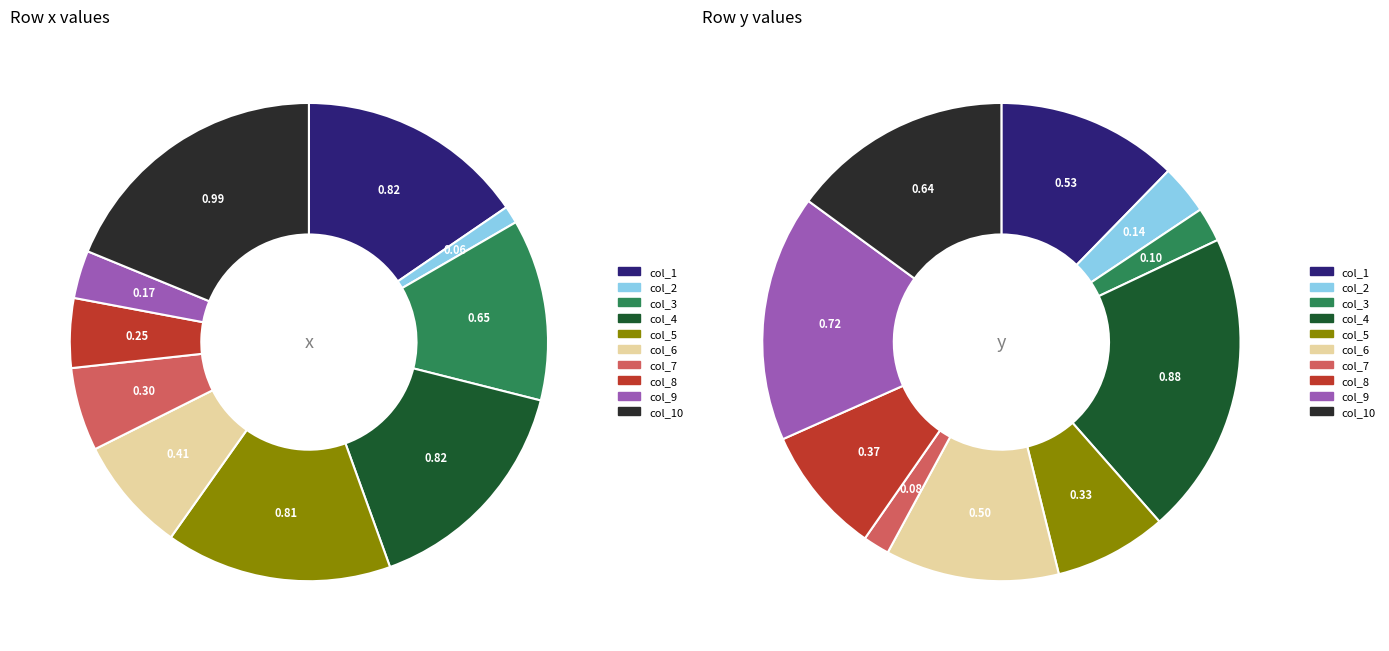

Is there any slice that represents more than half of the pie?

No